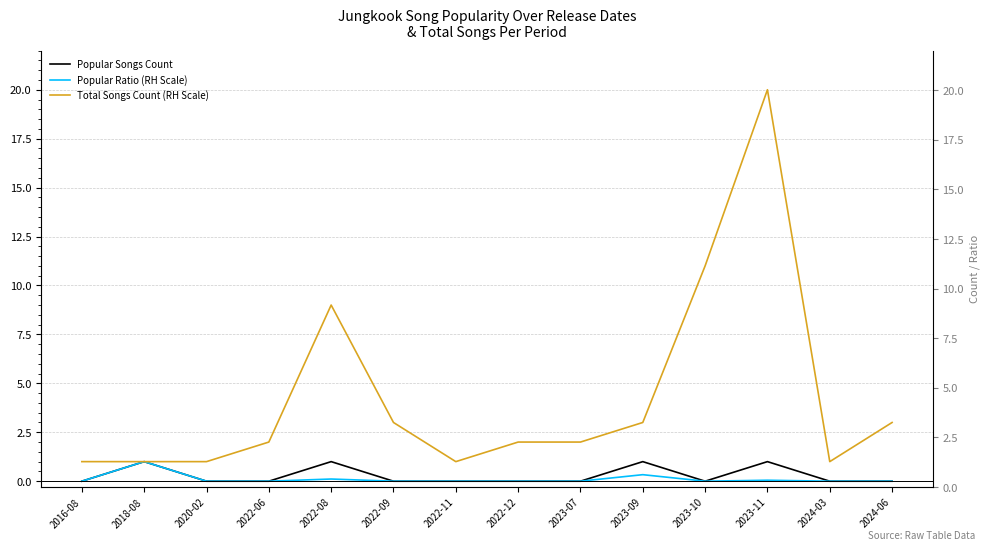

The value of Popular Songs Count at 2023-07 is -0.5. True or false?

False